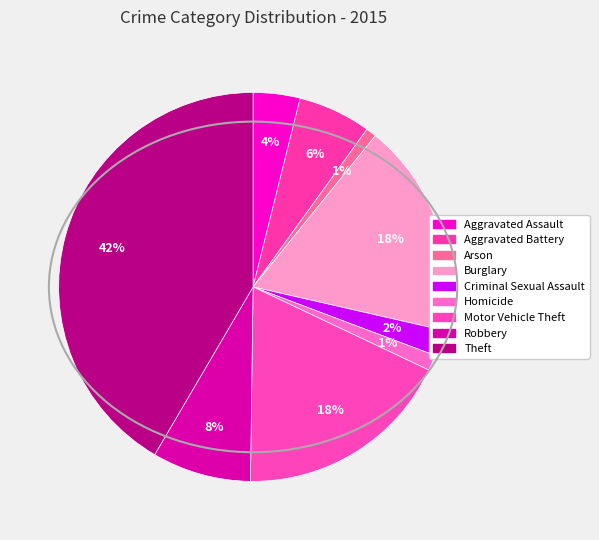

How many slices are in this pie chart?

9